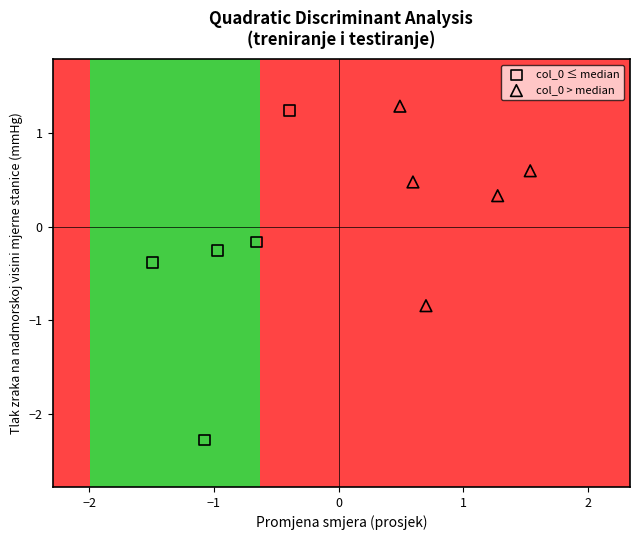

Which series contains the lowest Y value?

col_0 ≤ median